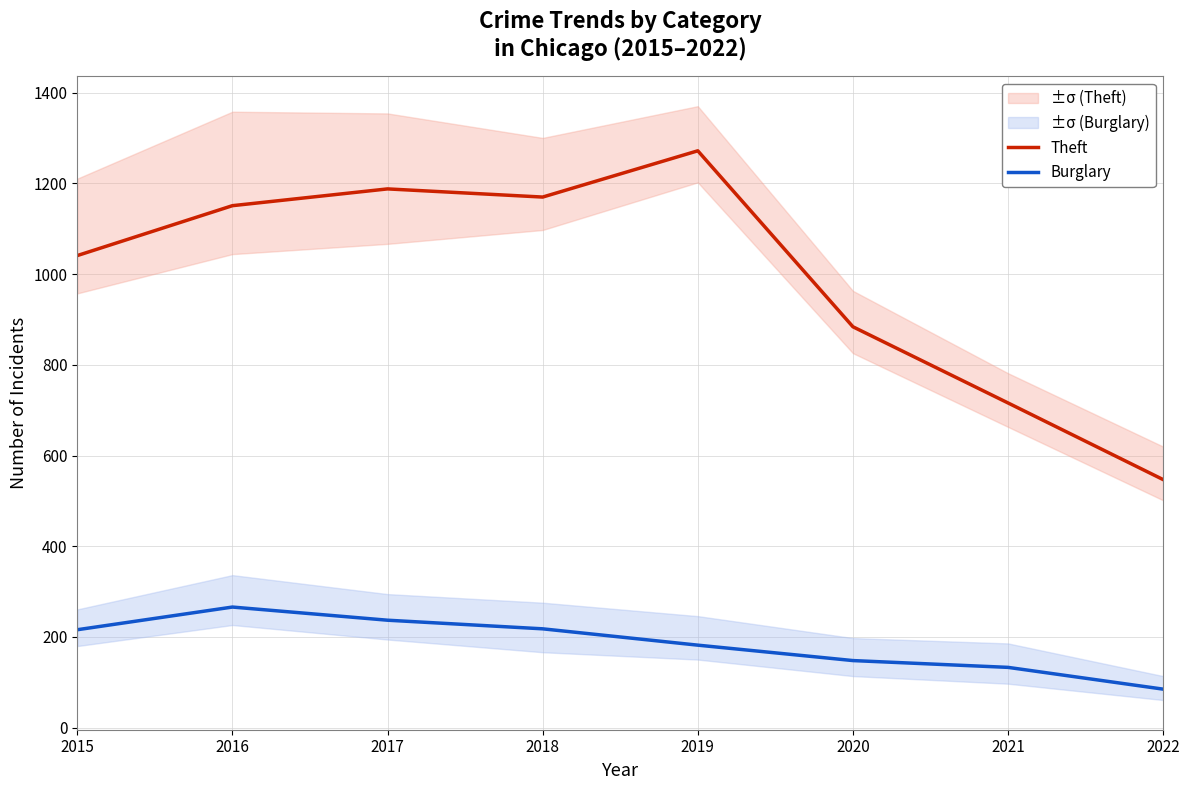

Rank the series at 2021 from lowest to highest value.

Burglary, Theft